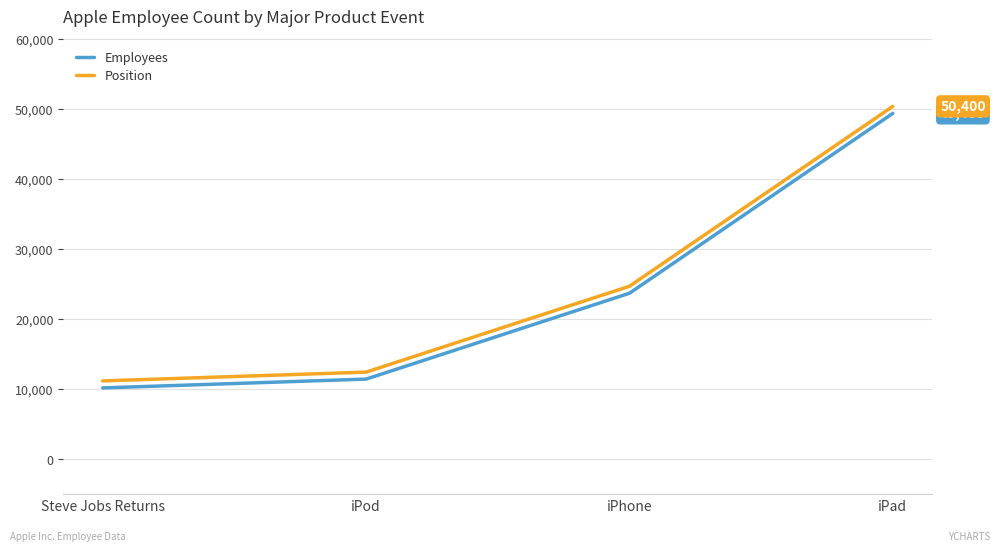

How many lines are shown in the chart?

2